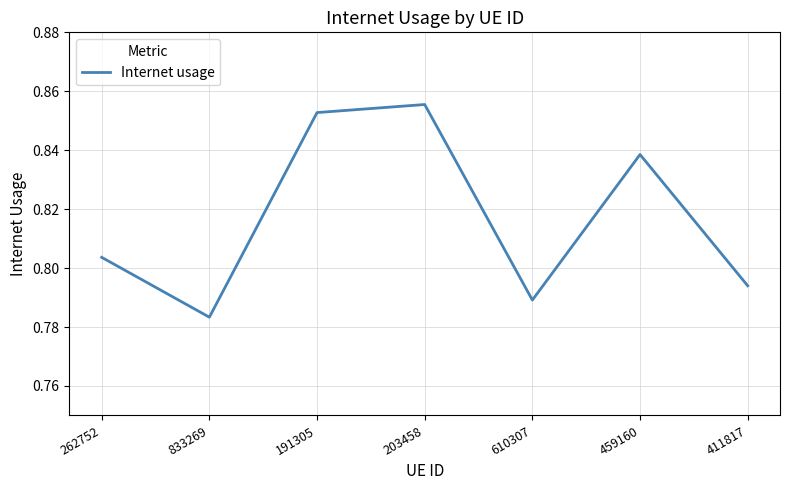

What position from the left is 262752?

1